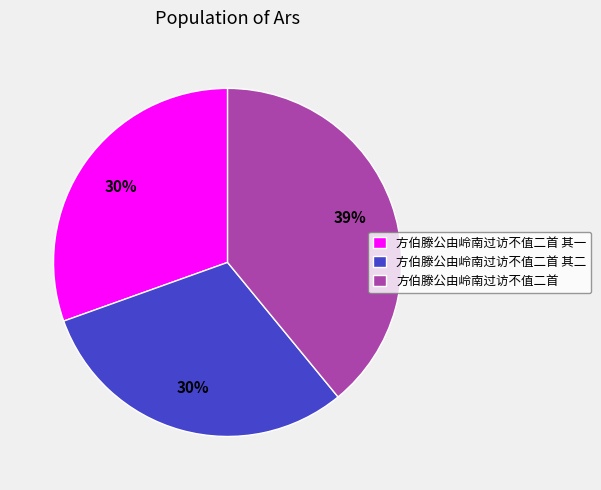

What is the largest slice in the pie chart?

方伯滕公由岭南过访不值二首